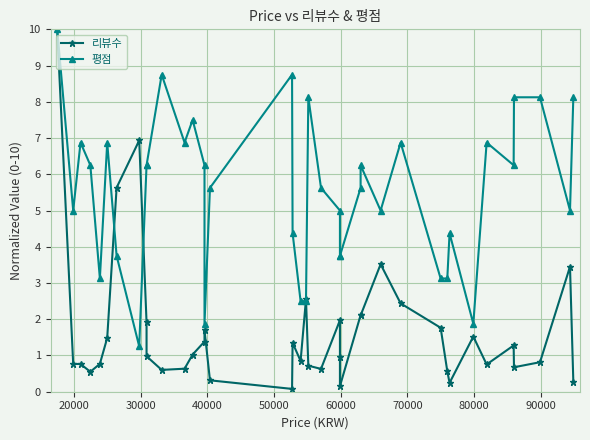

Does the chart display data point markers on the line(s)?

Yes